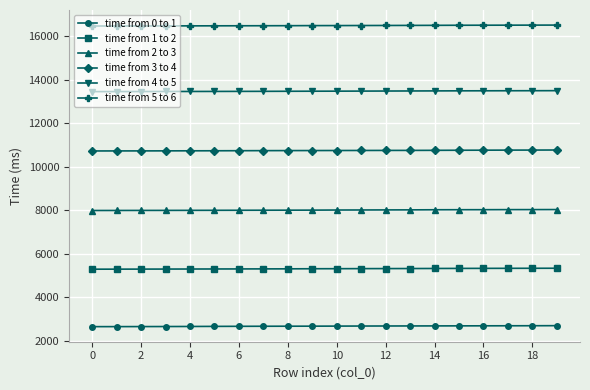

Is this an area chart (filled region under the line)?

No